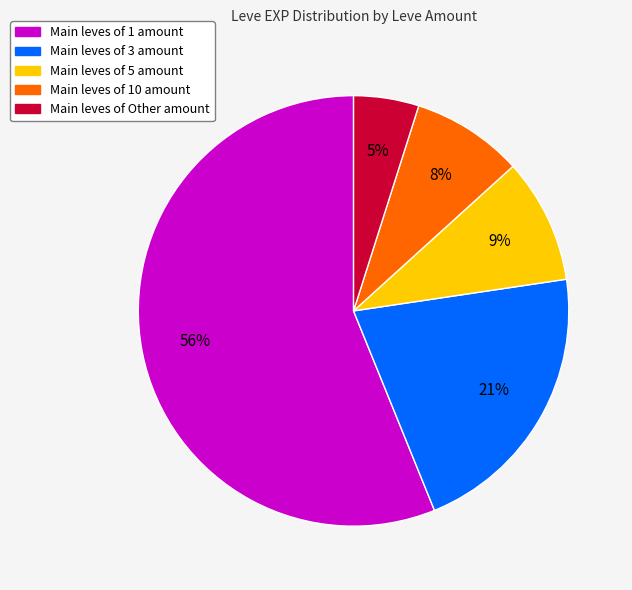

To the nearest percent, what is the average slice percentage?

20%